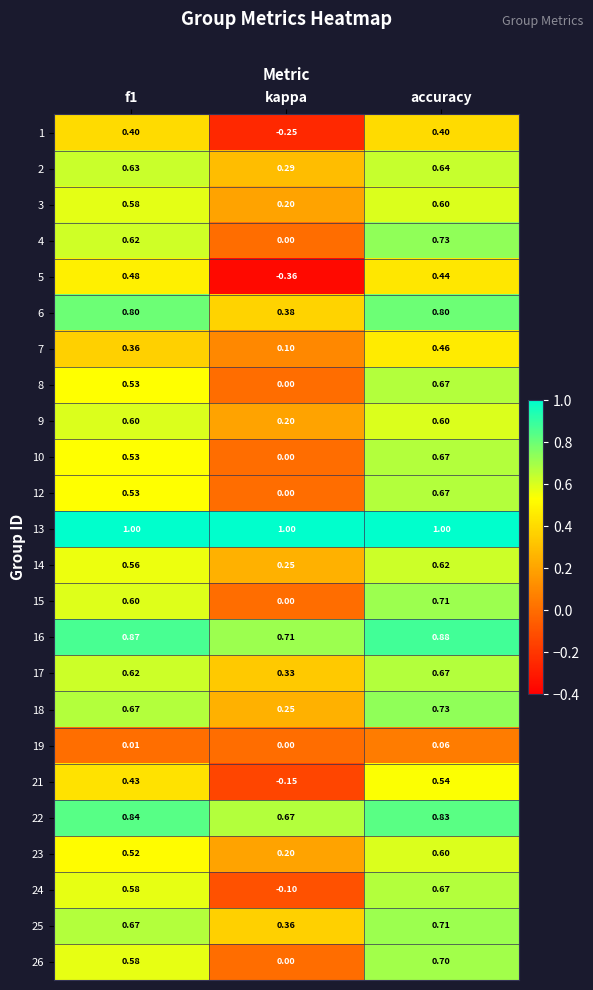

At which label is 2 closest to 0?

kappa